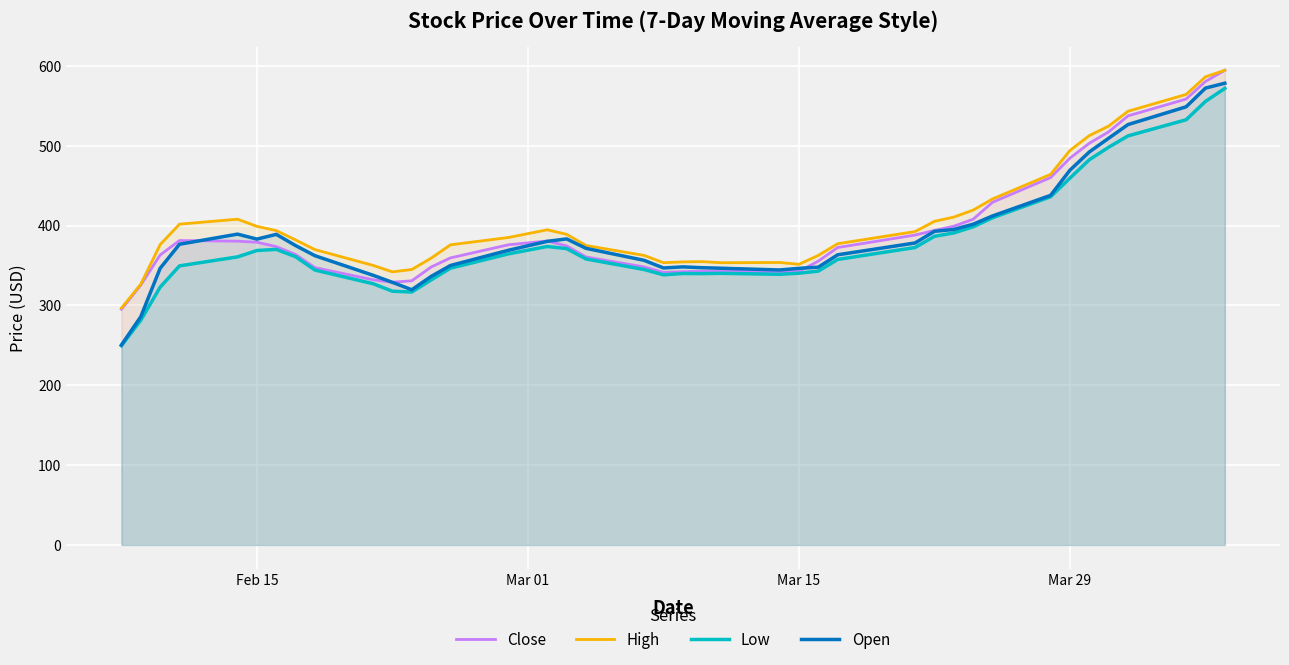

Which series has the widest spread of values?

Open